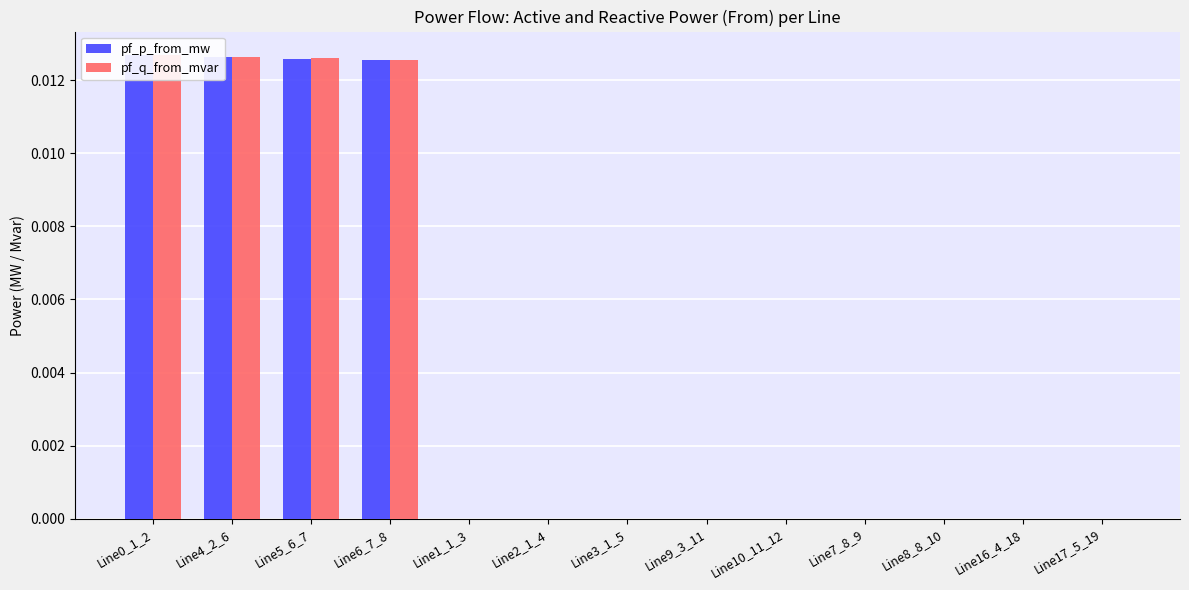

How many bars are there in total?

26